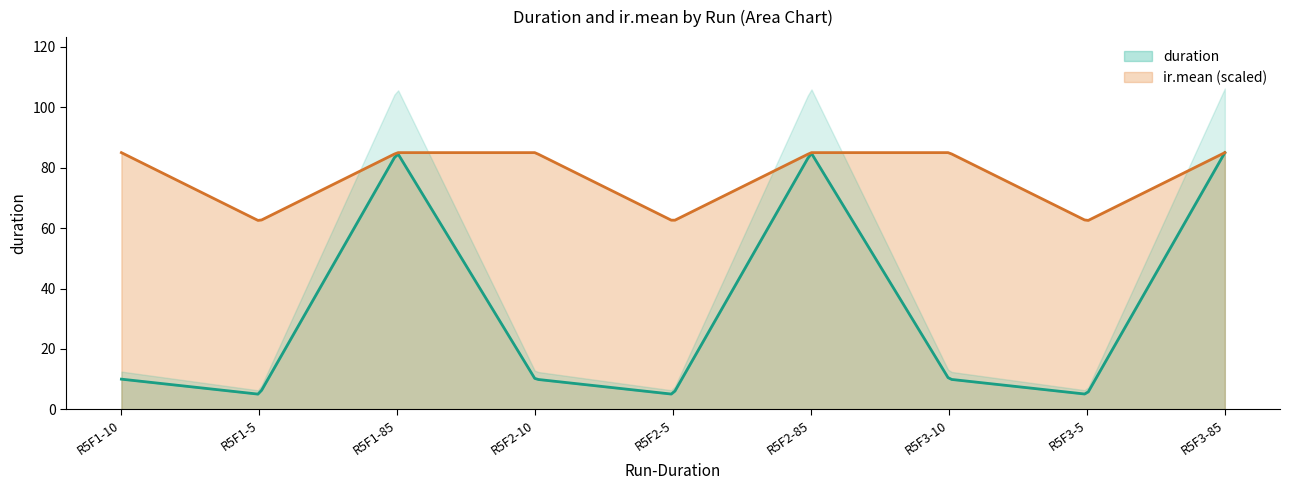

What is the label of the 1st point from the left?

R5F1-10